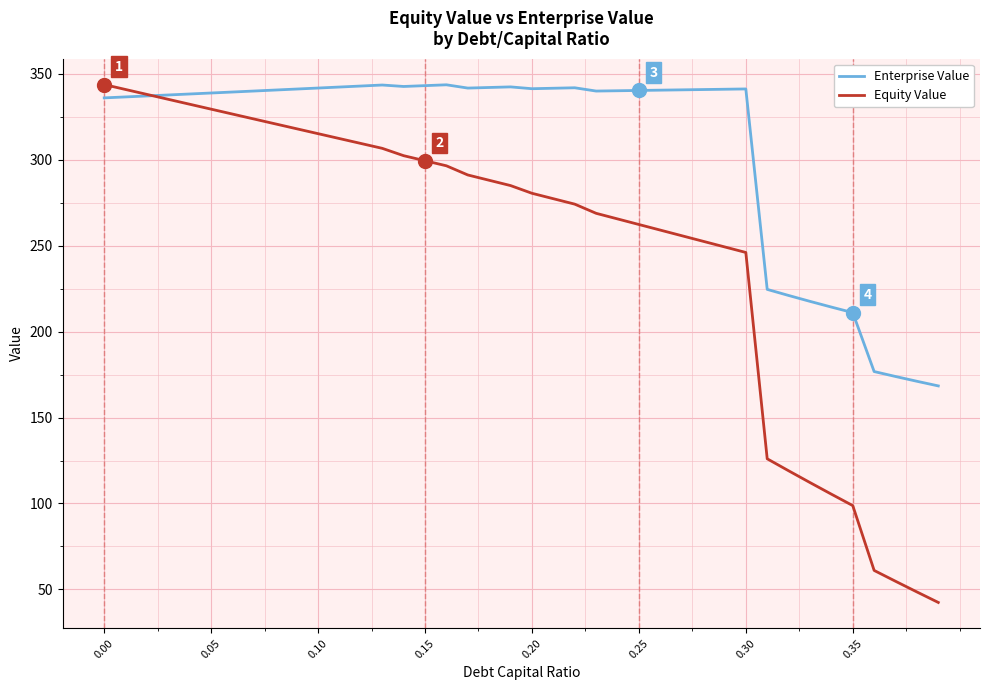

List the series in order of their overall mean, highest first.

Enterprise Value, Equity Value